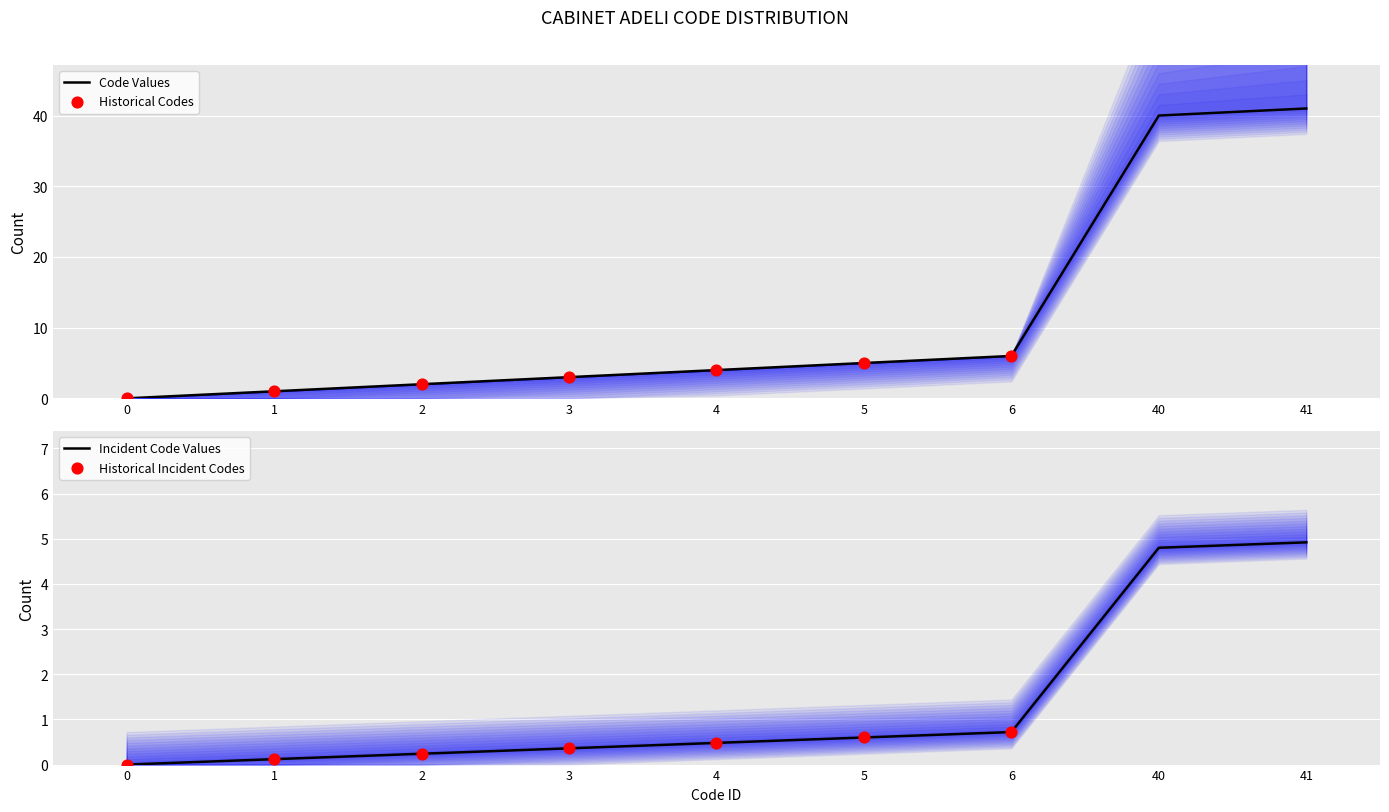

What is the change in value from 0 to 1?

+1